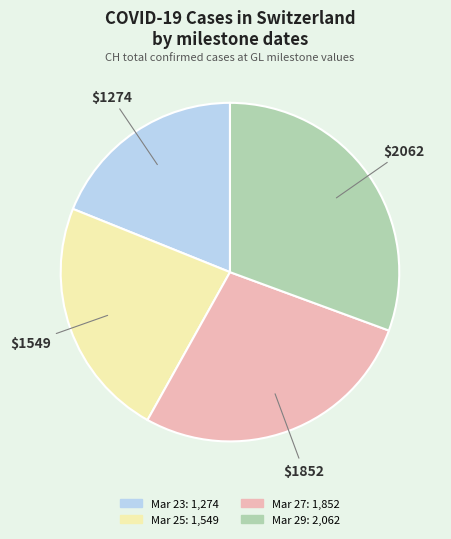

Count the number of slices in the pie.

4